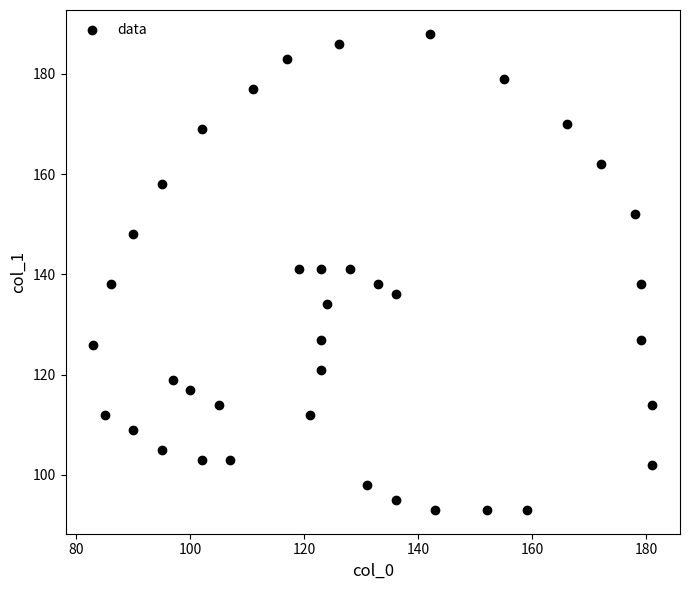

What is the range of X values (max minus min)?

98